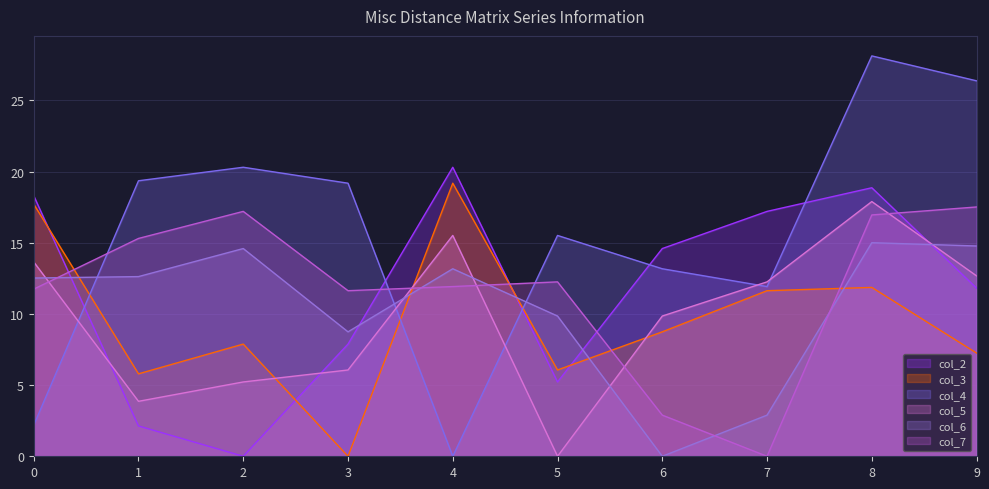

How many lines are shown in the chart?

6